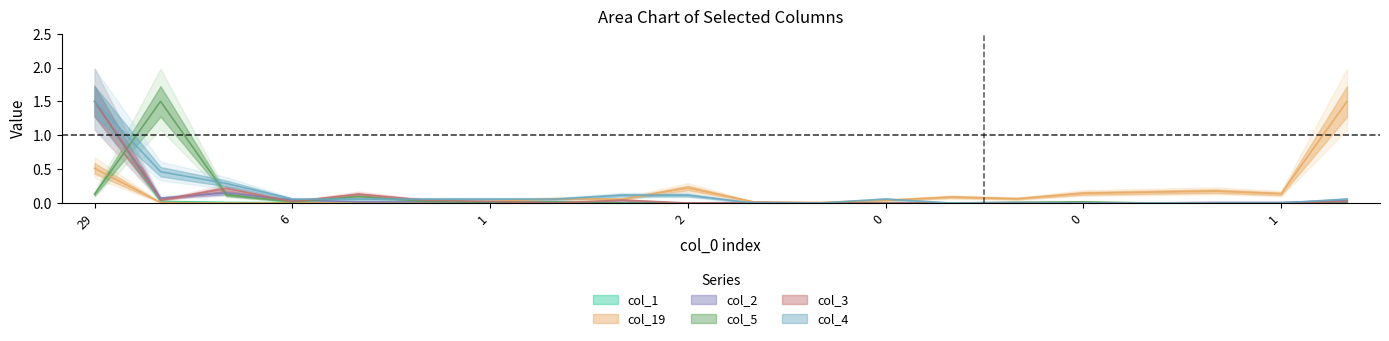

What is the spread (max minus min) of values at 2?

0.1